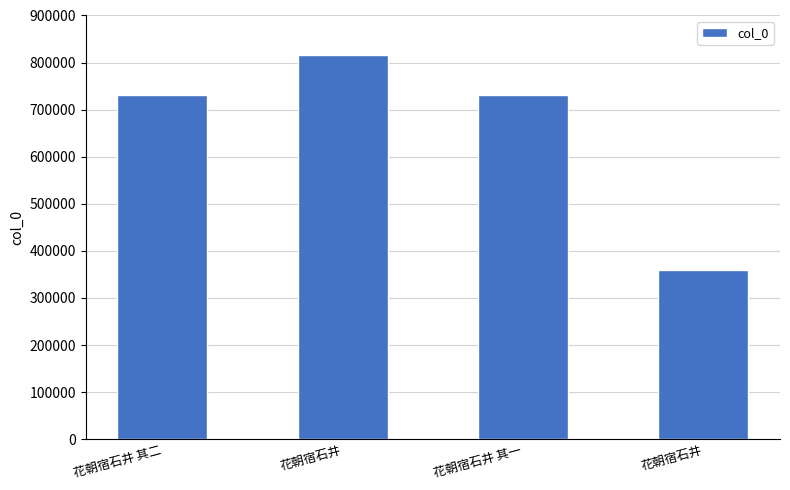

Where does the data first go above 731742?

花朝宿石井